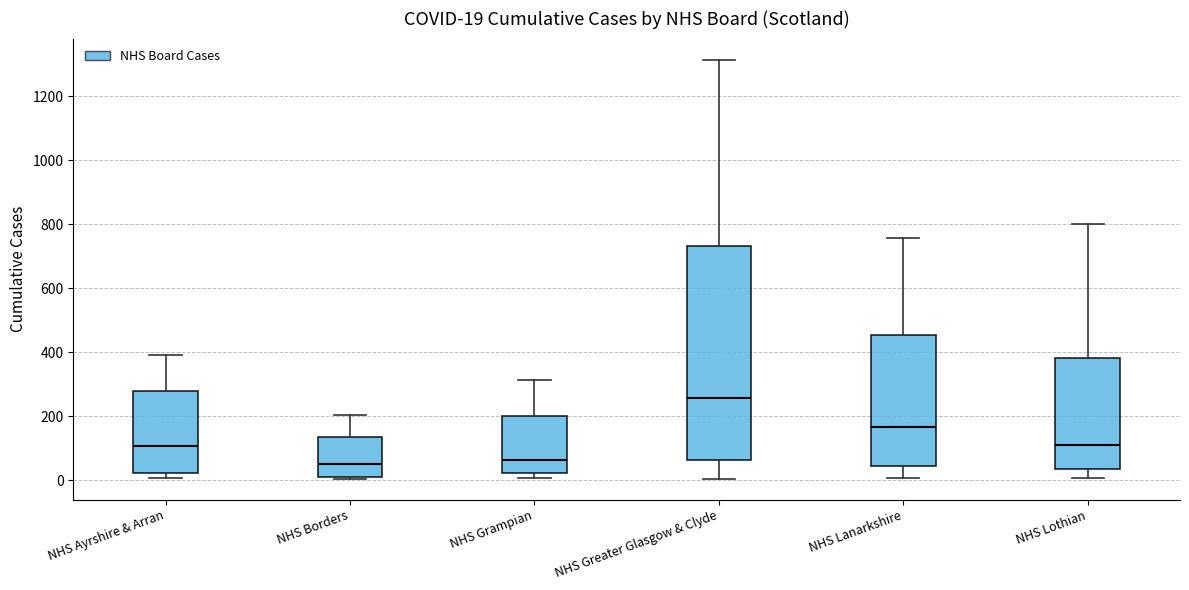

Which box has the highest median line?

NHS Greater Glasgow & Clyde